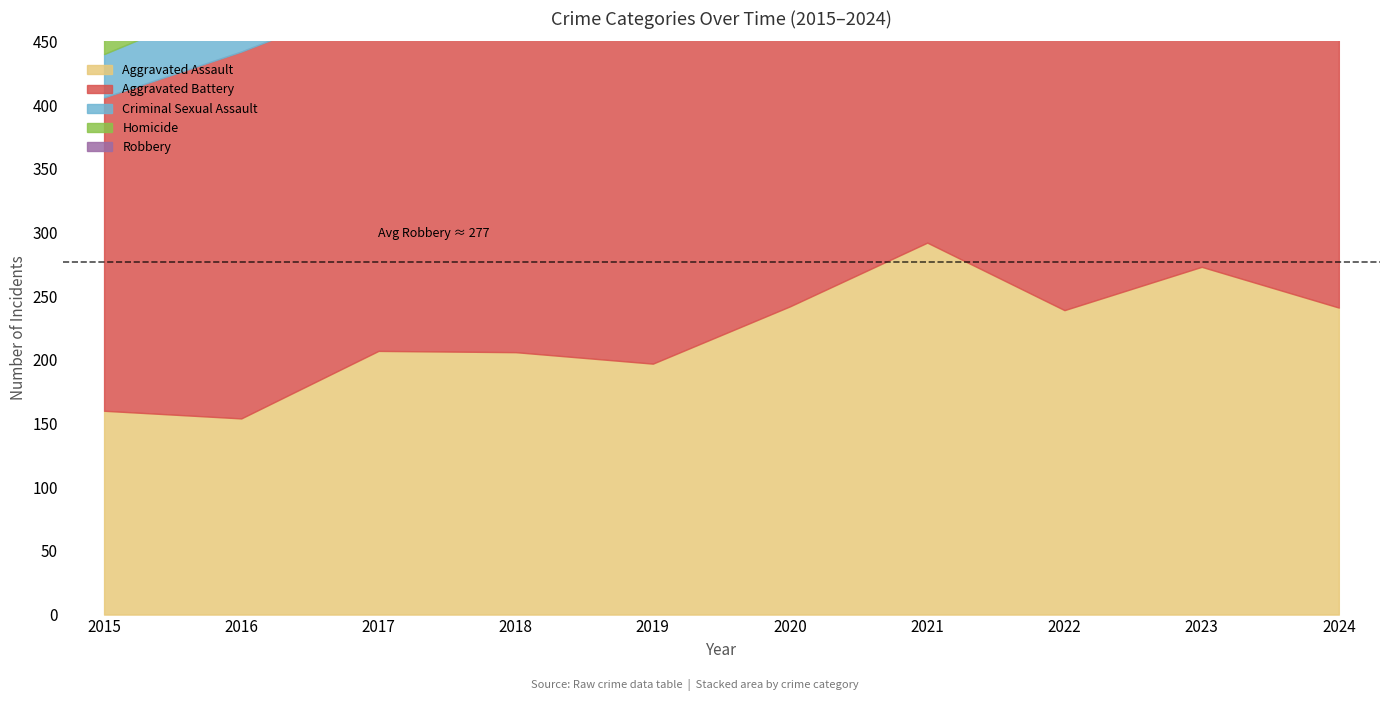

How many lines are shown in the chart?

5